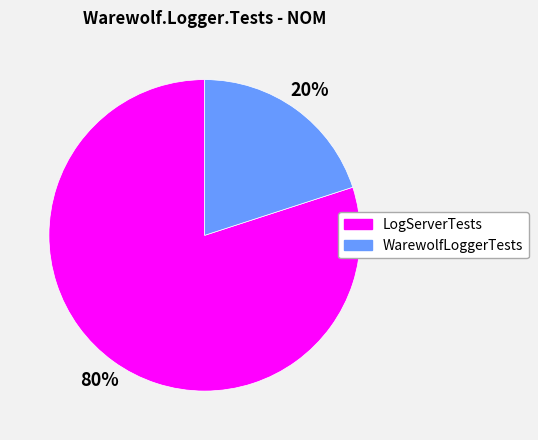

What is the largest slice in the pie chart?

LogServerTests